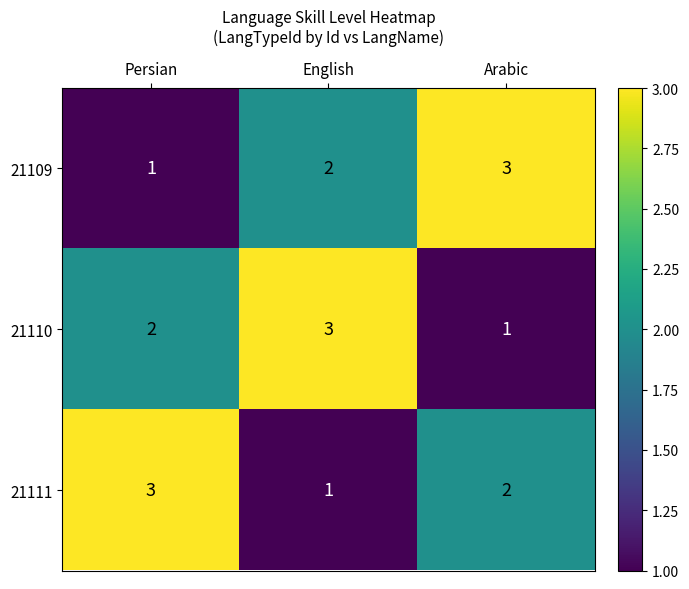

What is the greatest value displayed?

3